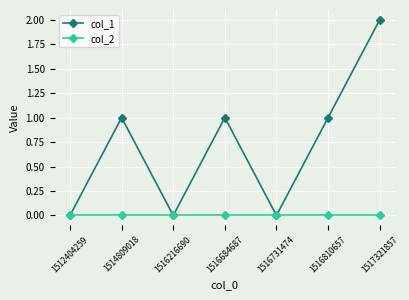

True or false: col_1 has more than 1 interior local peaks.

True